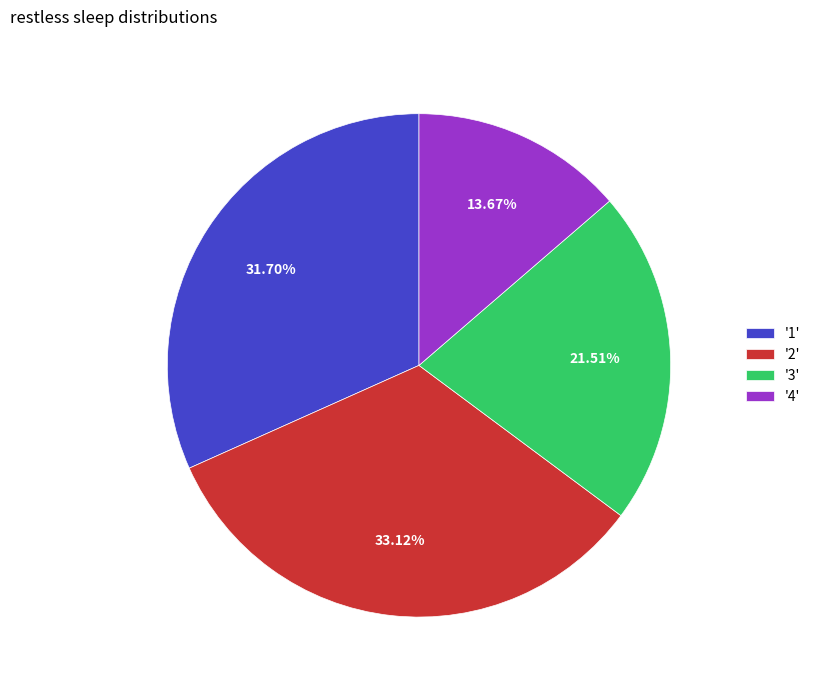

Count the number of slices in the pie.

4